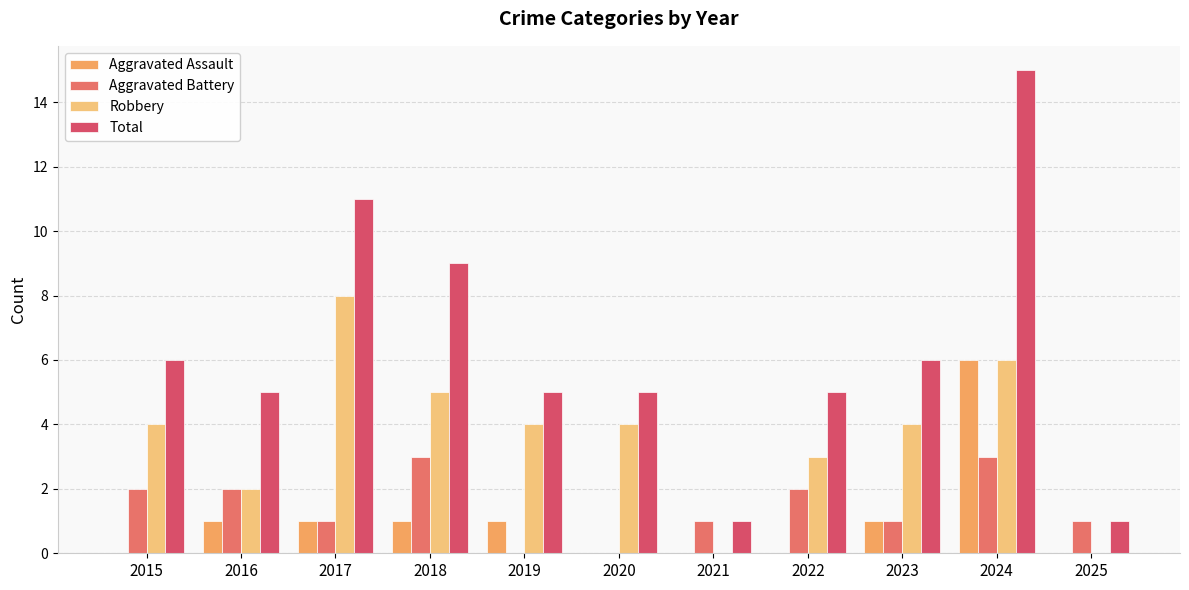

What is the value of the Aggravated Battery bar at the 2nd from the left?

2